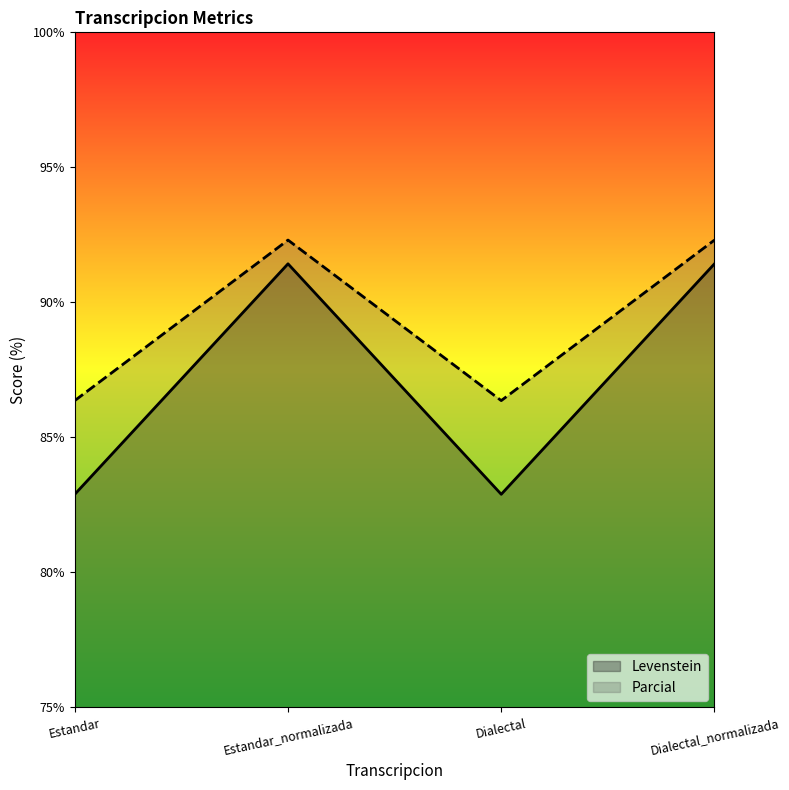

The value of Levenstein at Estandar_normalizada is 60.1. True or false?

False